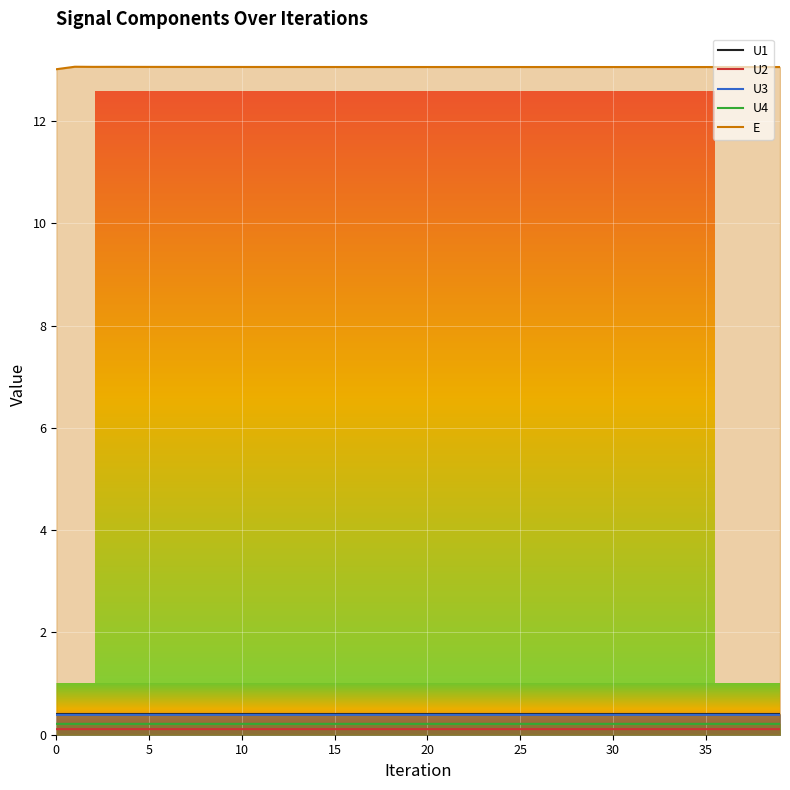

The value of E at 14 is 13.1. True or false?

True